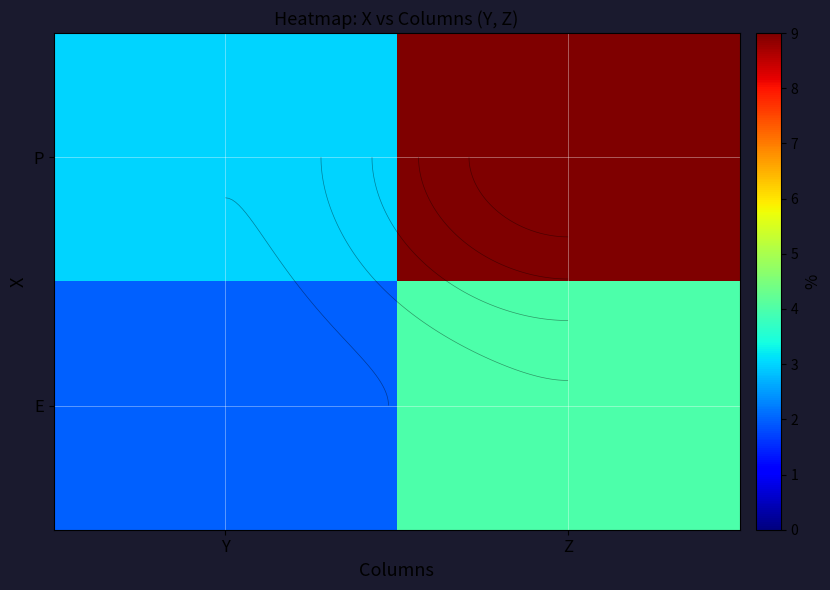

How many series are shown in this chart?

2